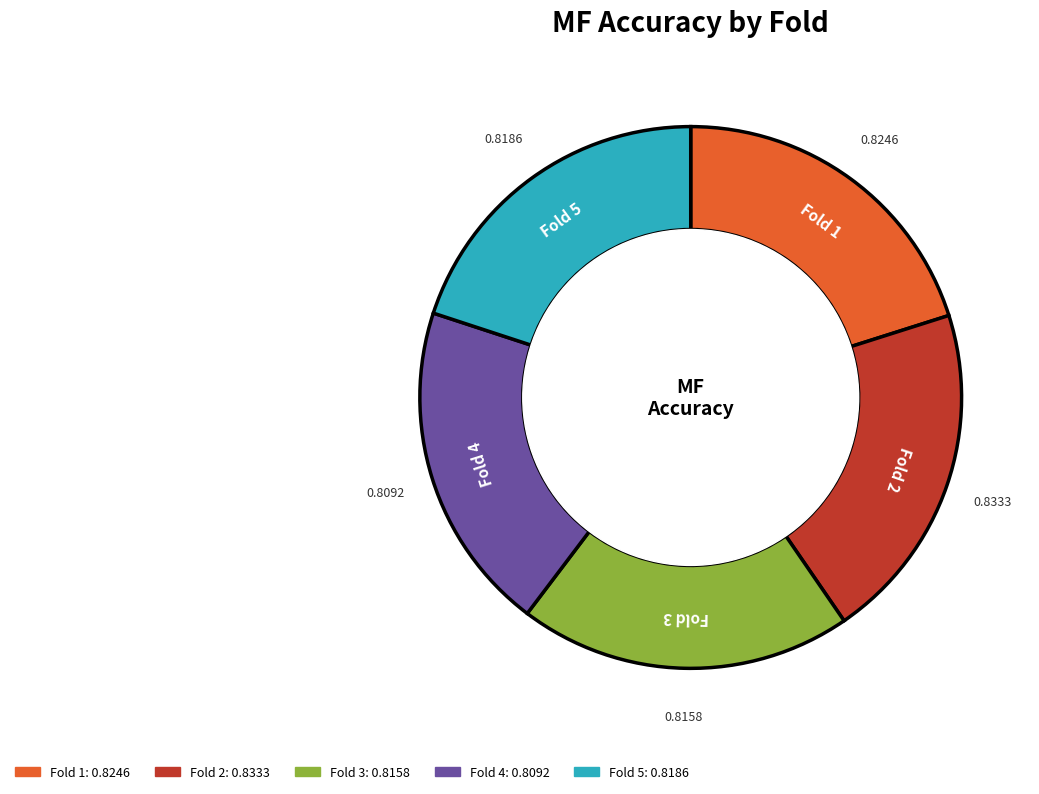

Is there any slice that represents more than half of the pie?

No